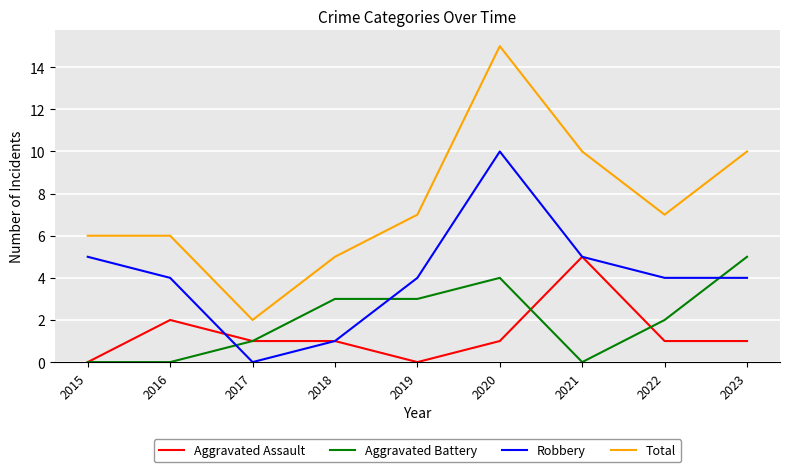

At 2023, list the series in order from smallest to largest.

Aggravated Assault, Robbery, Aggravated Battery, Total